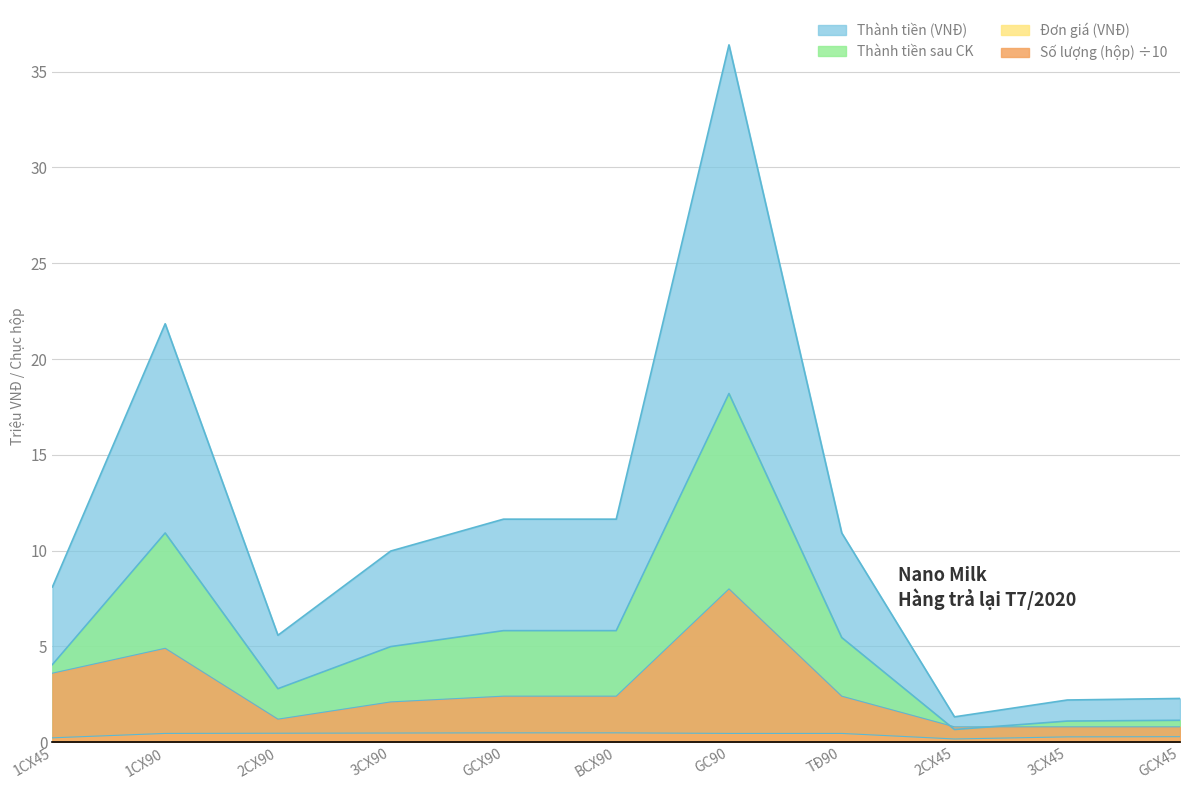

True or false: Đơn giá (VNĐ) and Số lượng (hộp) cross at least once.

False